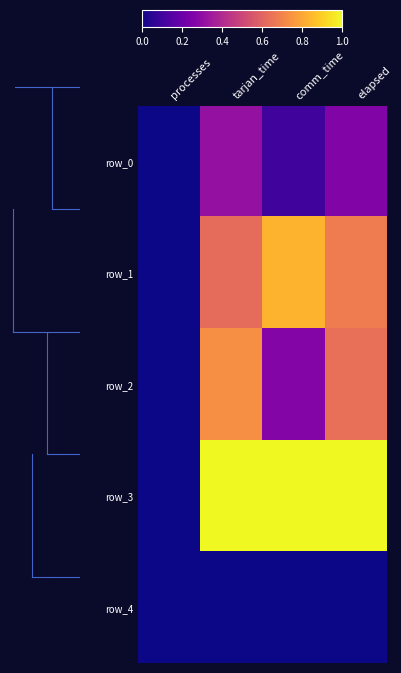

At which label does row_1 reach its peak?

comm_time